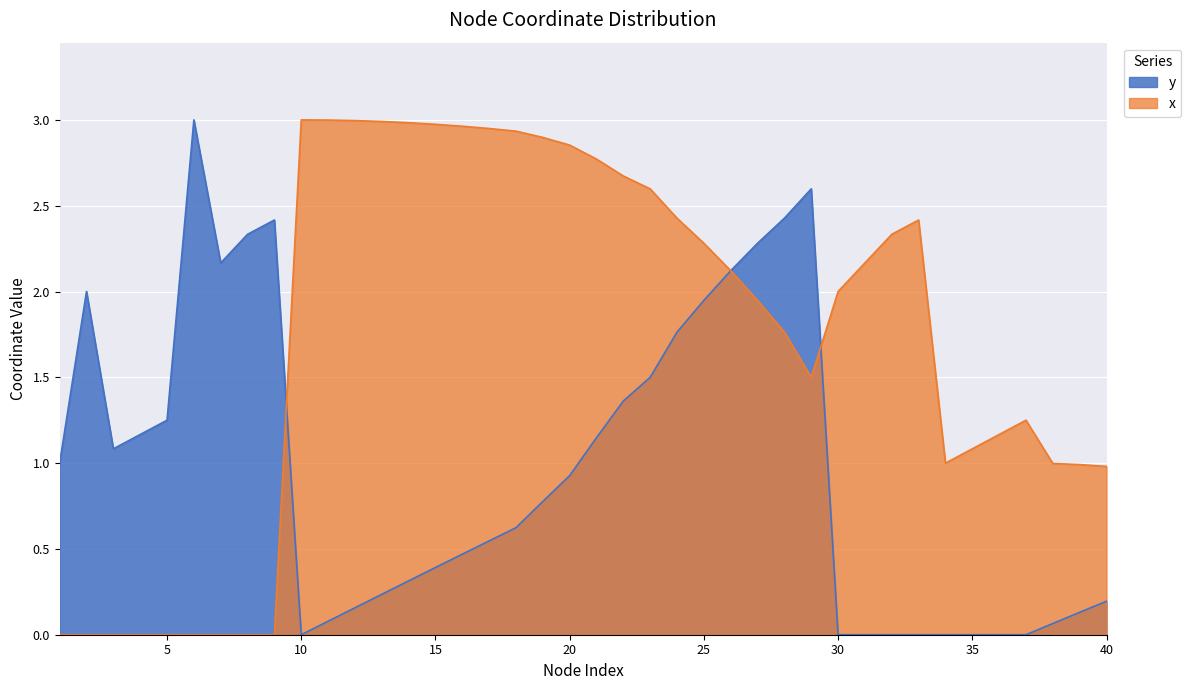

Where do x and y first cross each other?

9 and 10